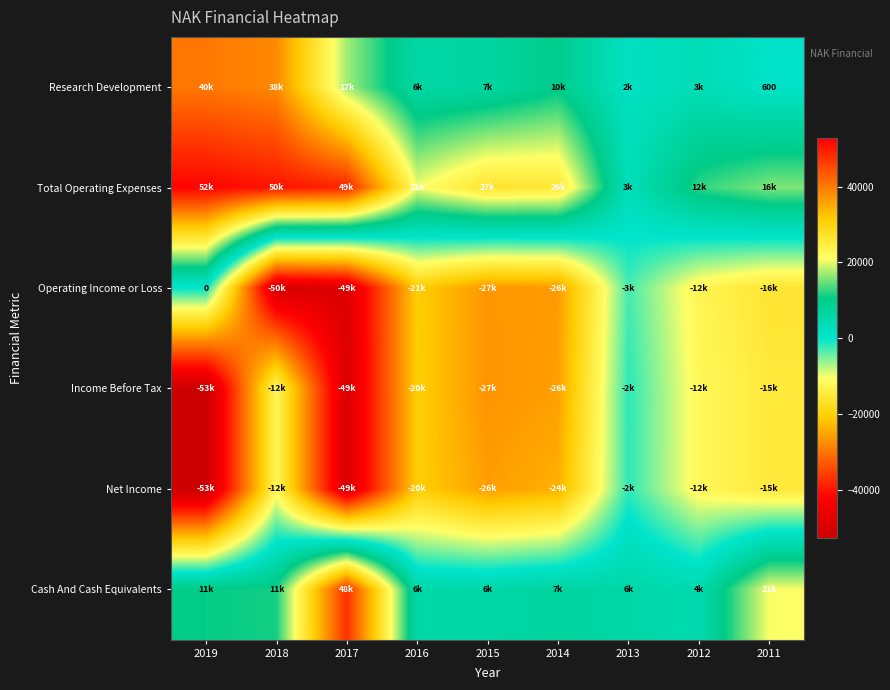

What is the difference between the highest and lowest values at 2013?

8500